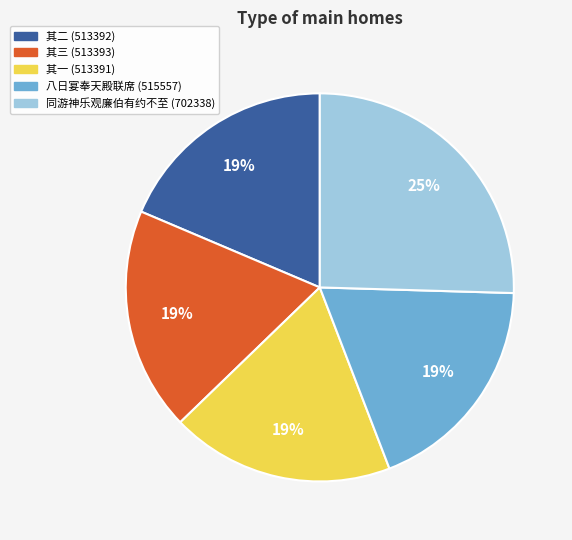

Does any single category account for the majority?

No